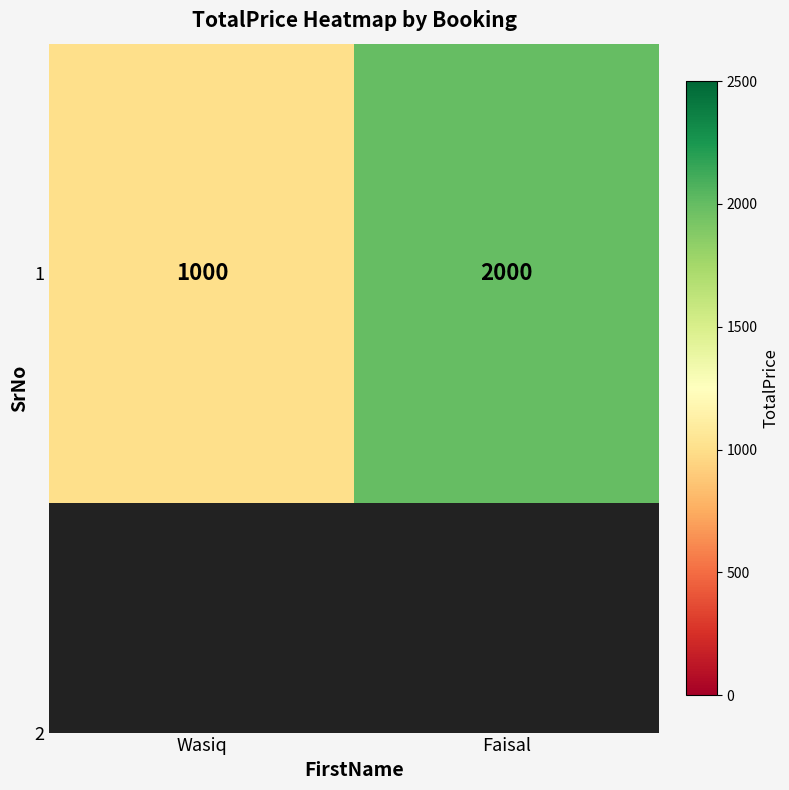

What is the difference between the values at Faisal and Wasiq?

1000